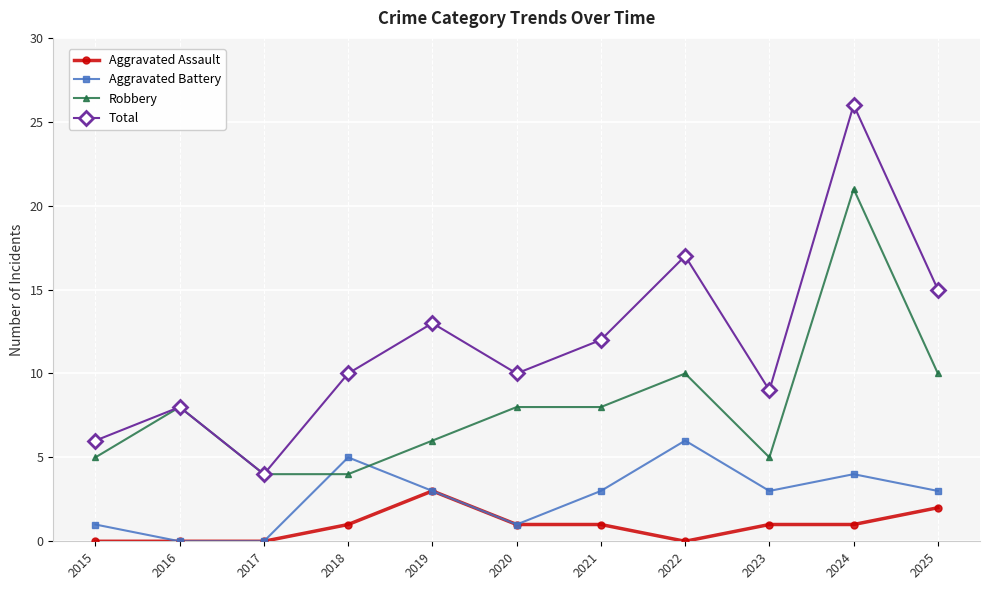

What is the maximum value for Robbery?

21